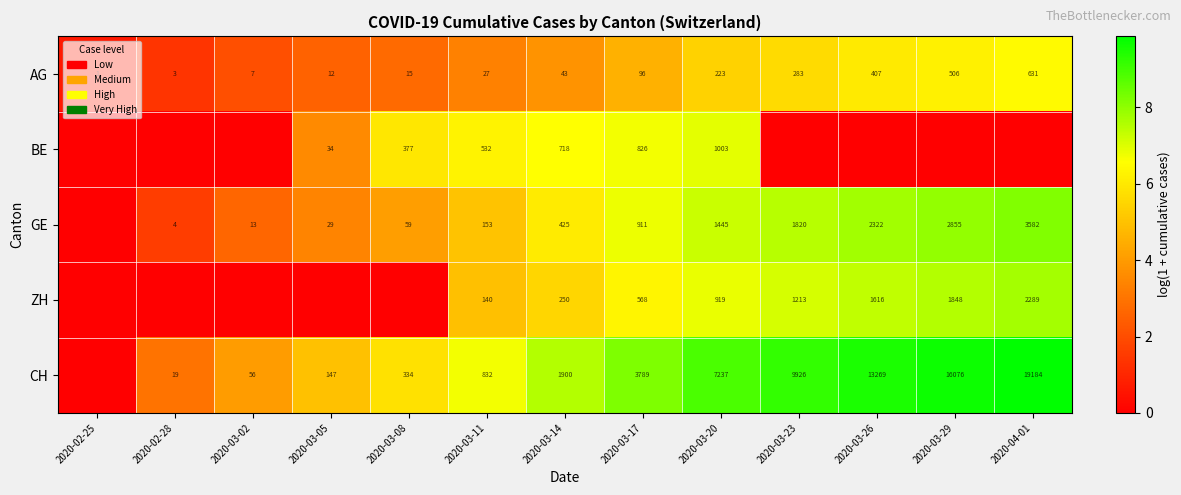

True or false: ZH has a value of 1896 at 2020-03-23.

False